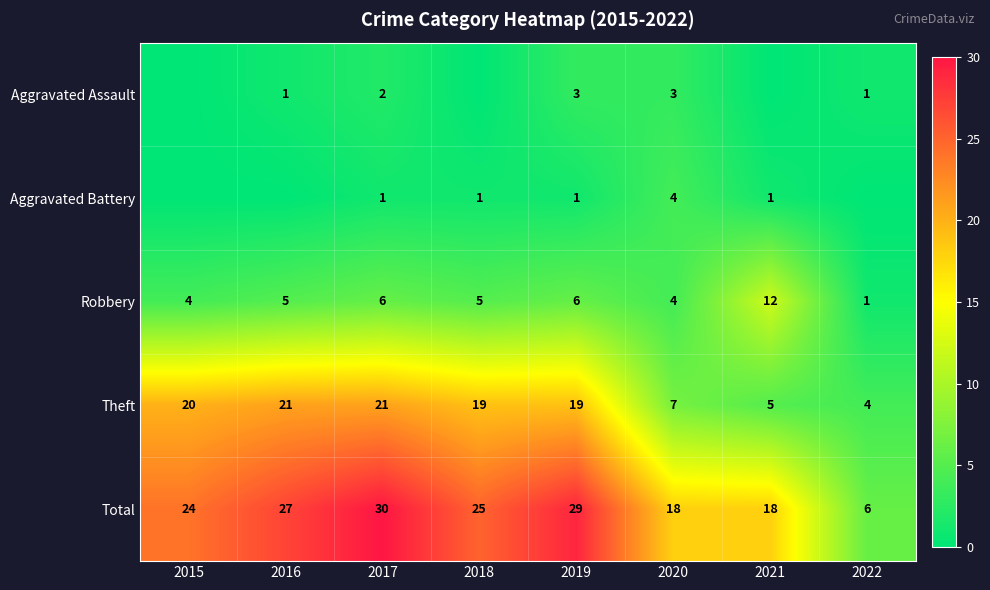

At which category is the sum across all series the highest?

2017